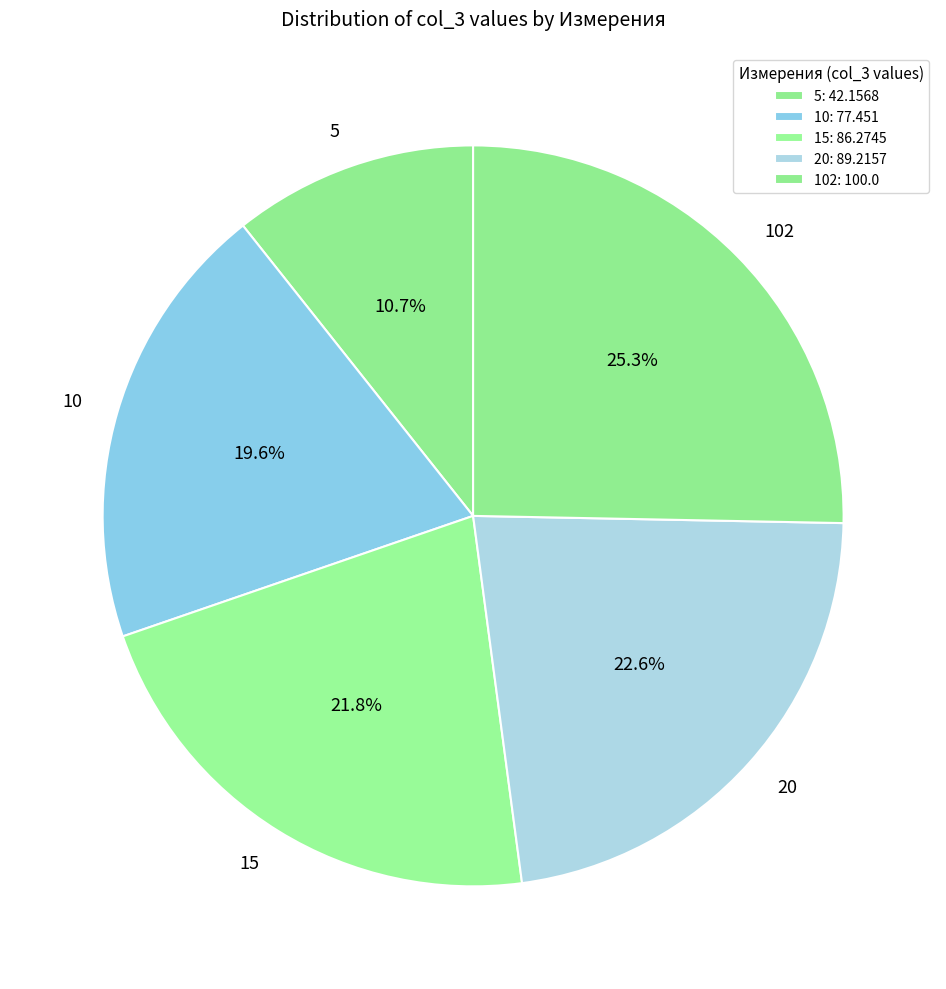

Do 20 and 102 together represent more than half of the pie?

No